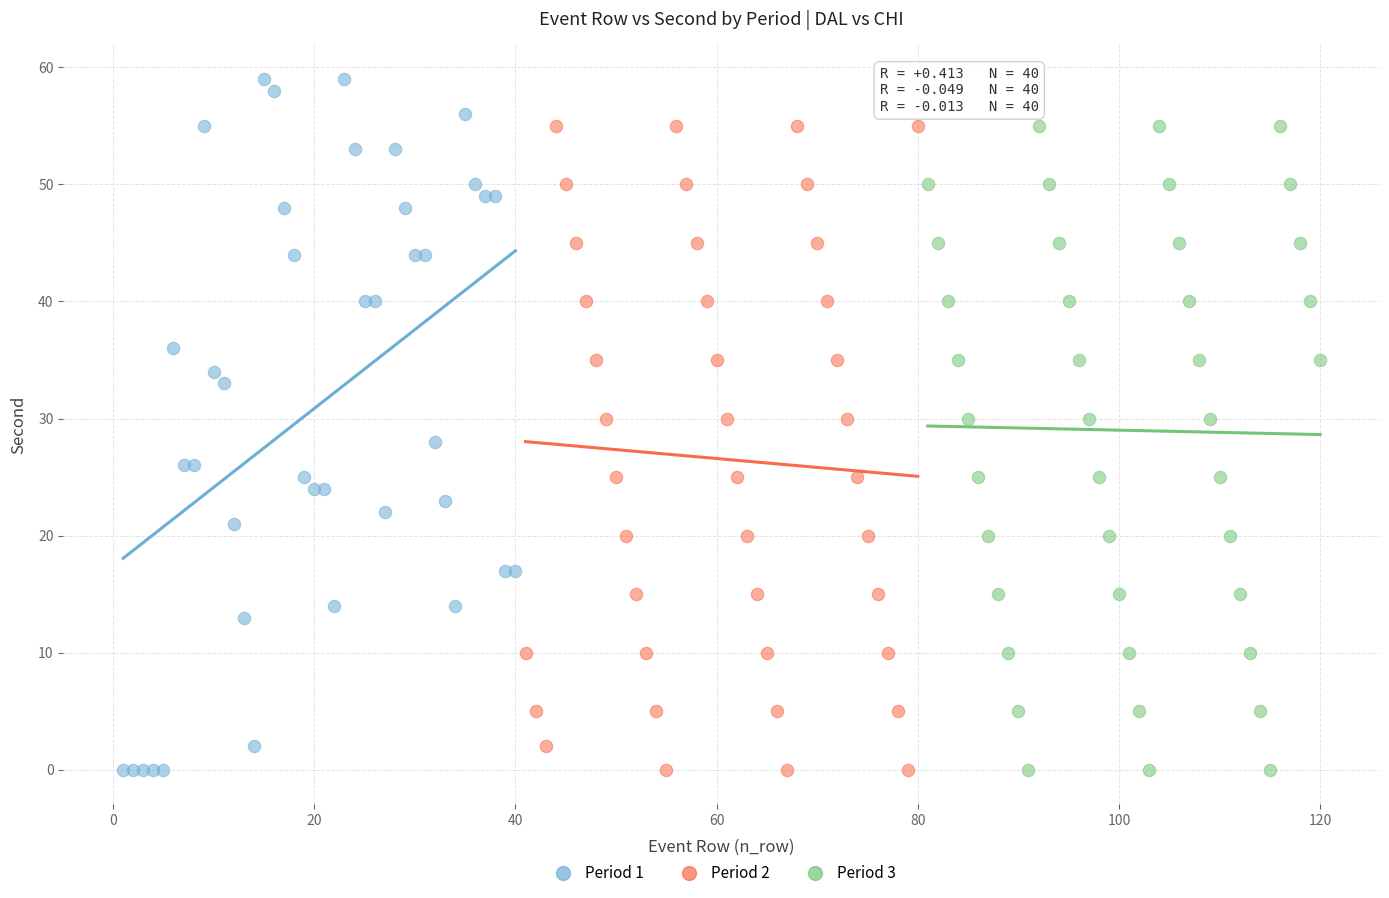

Which series contains the highest Y value?

Period 1